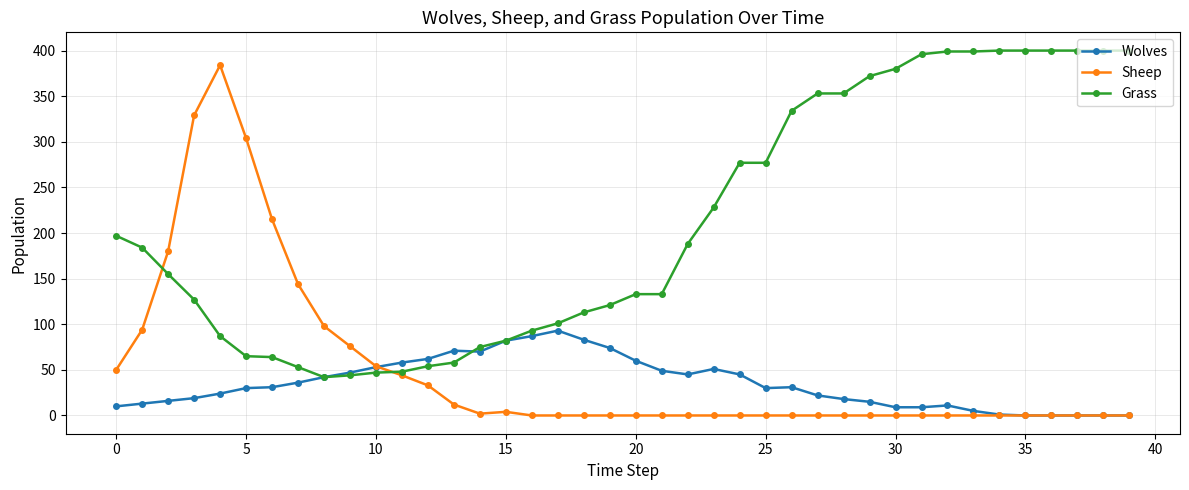

How many data points does each series have?

40